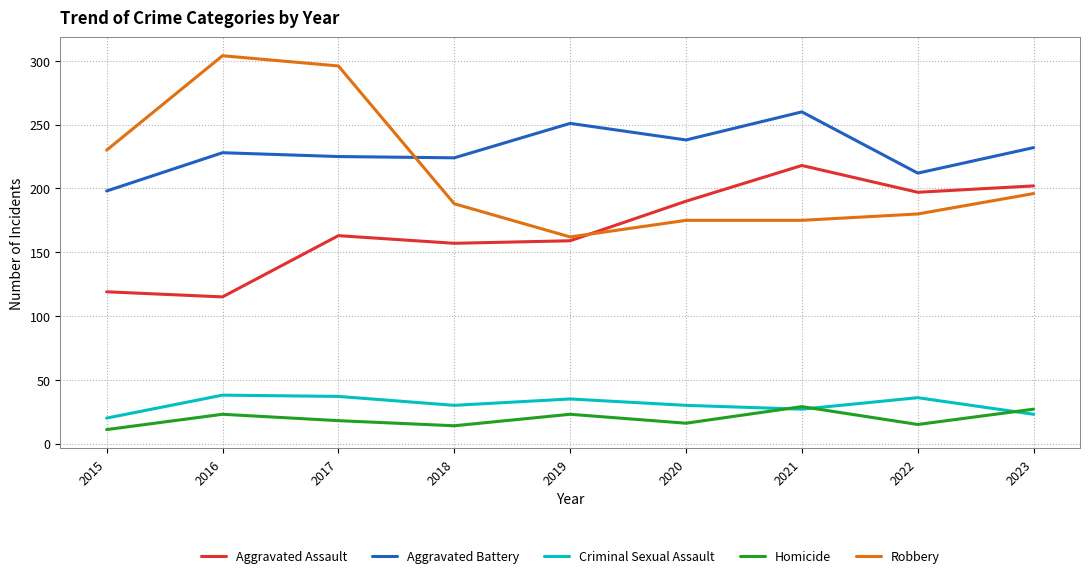

Is it true that Criminal Sexual Assault equals 30 at 2020?

True